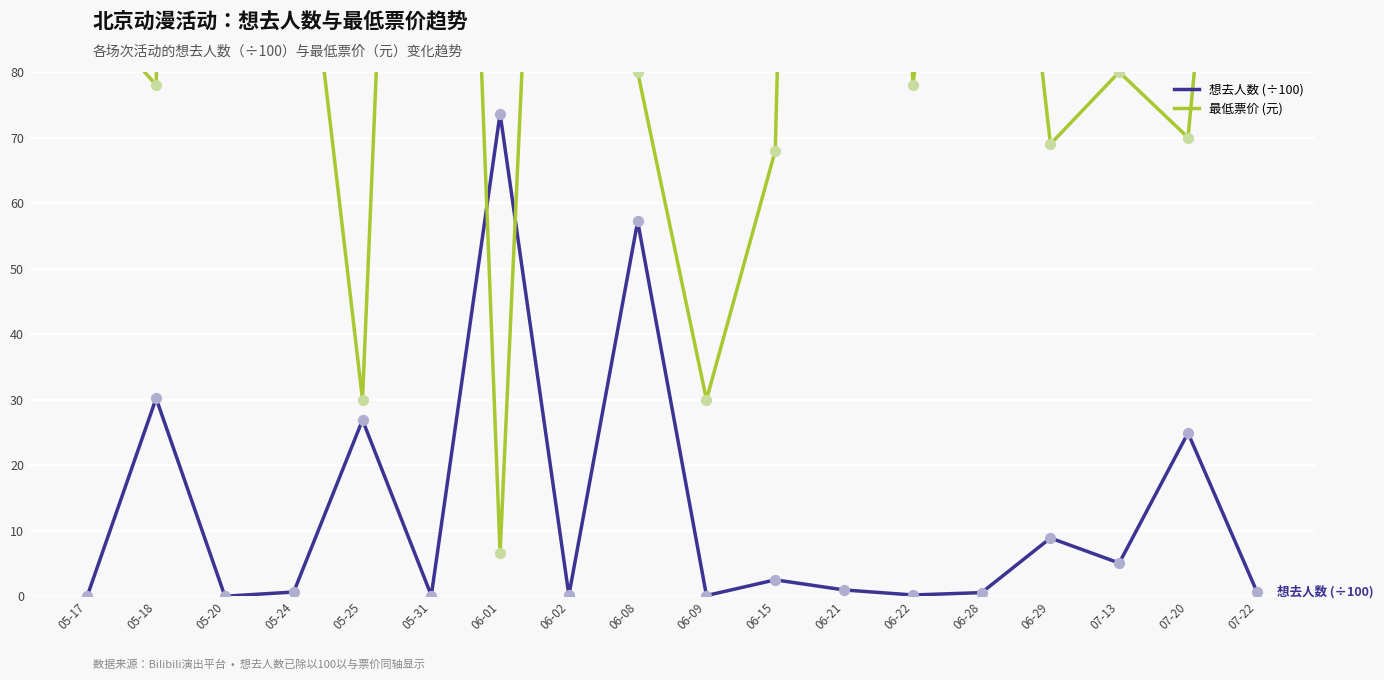

At how many categories does at least one series exceed 236?

4